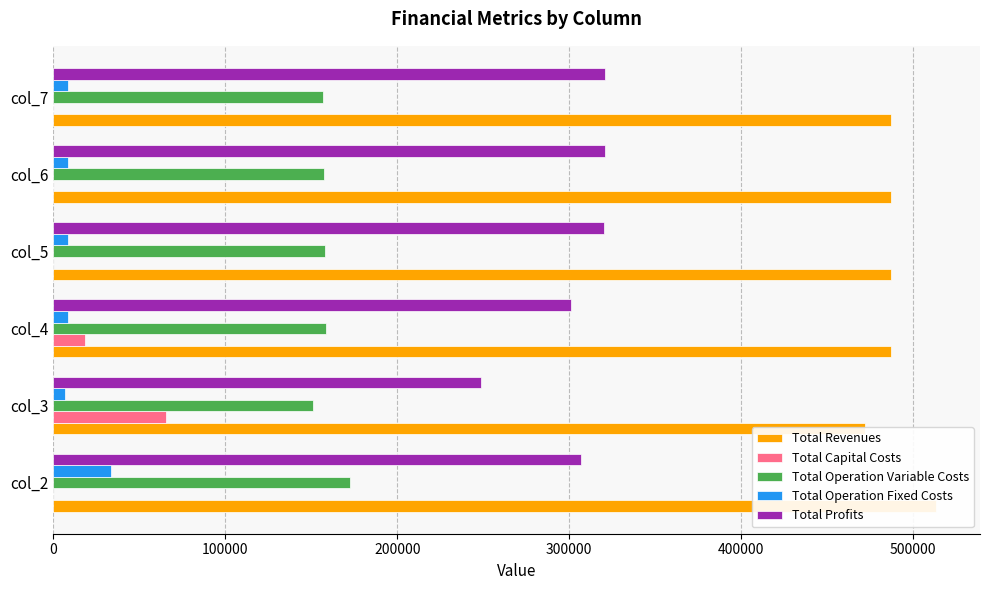

At how many categories does at least one series exceed 453072?

6